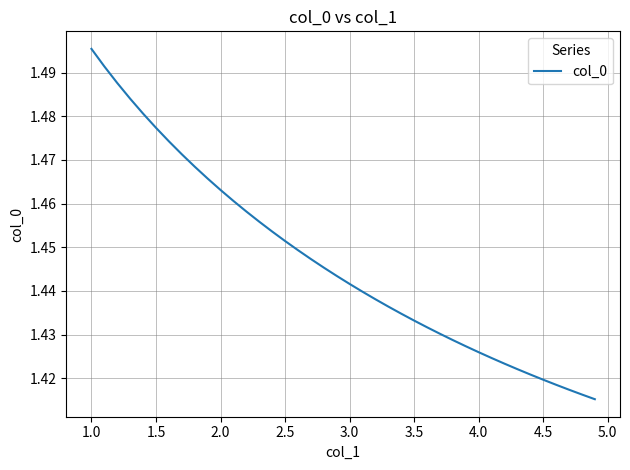

What is the ratio of the value at 1.0 to the value at 1.5?

1.0